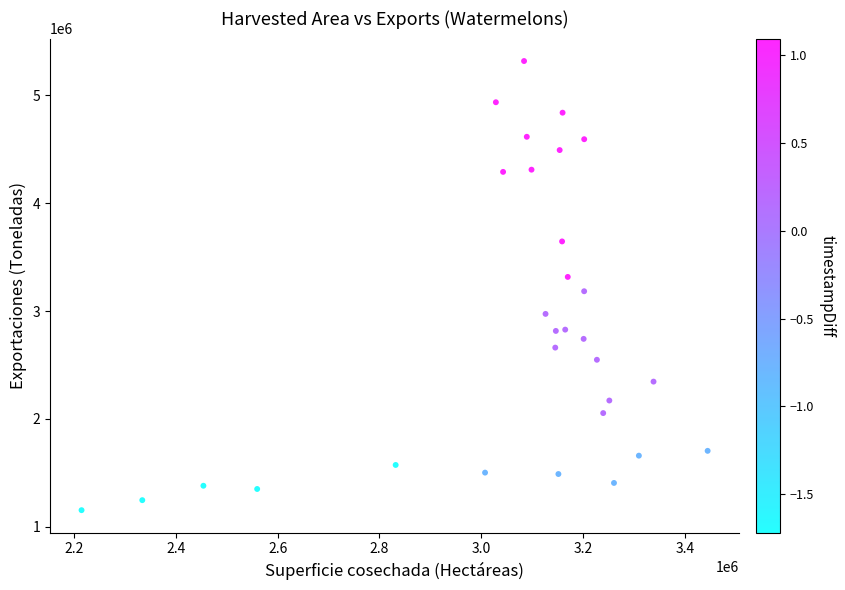

What is the range of X values (max minus min)?

1230347.0